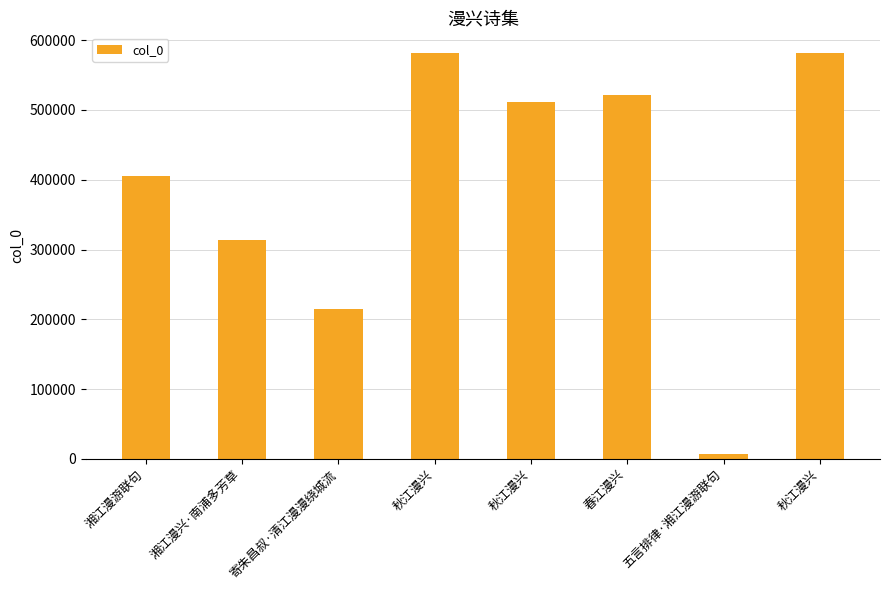

Are the bars horizontal?

No